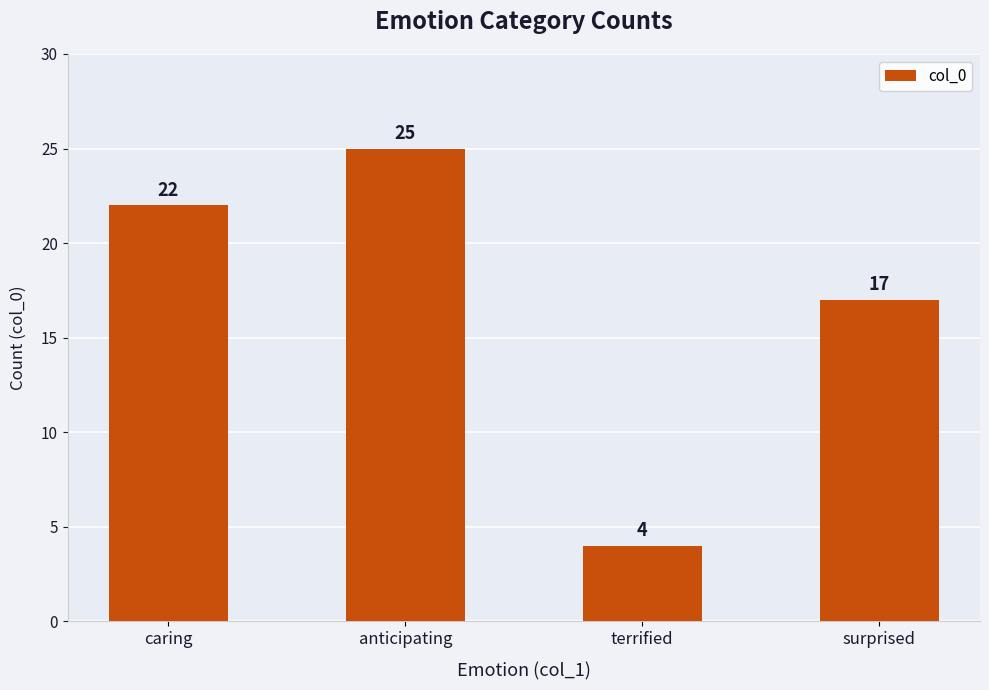

Are the bars grouped side by side (vs. stacked)?

No